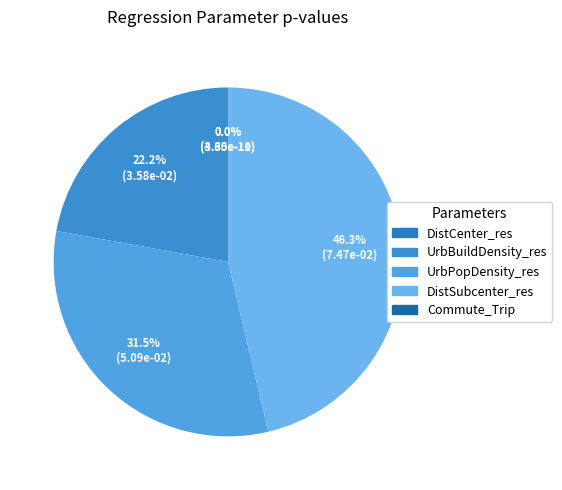

What is the largest slice in the pie chart?

DistSubcenter_res